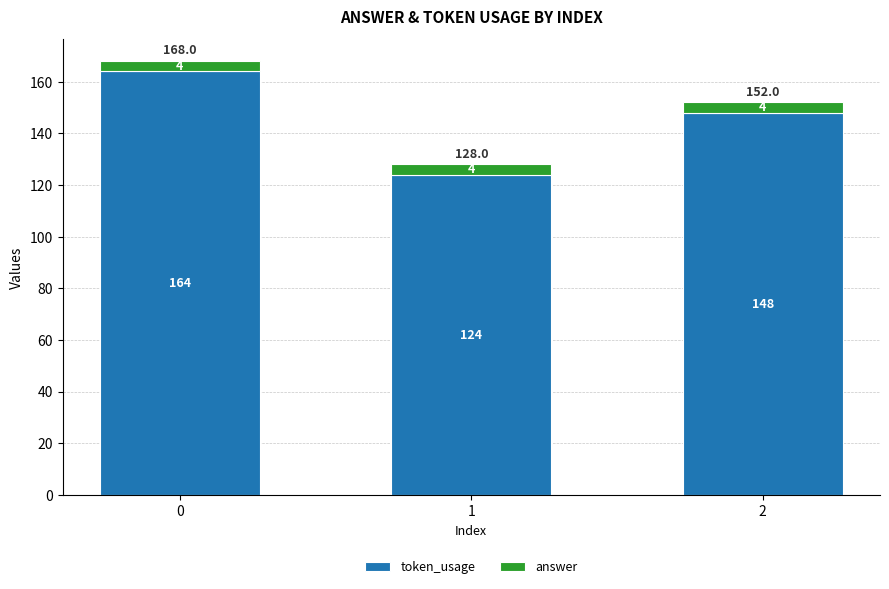

Rank the categories by token_usage value from lowest to highest.

1, 2, 0